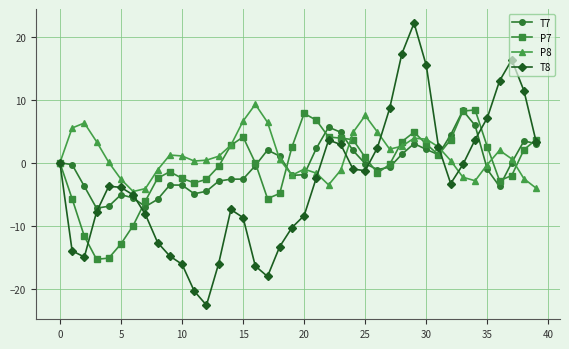

How many lines are shown in the chart?

4